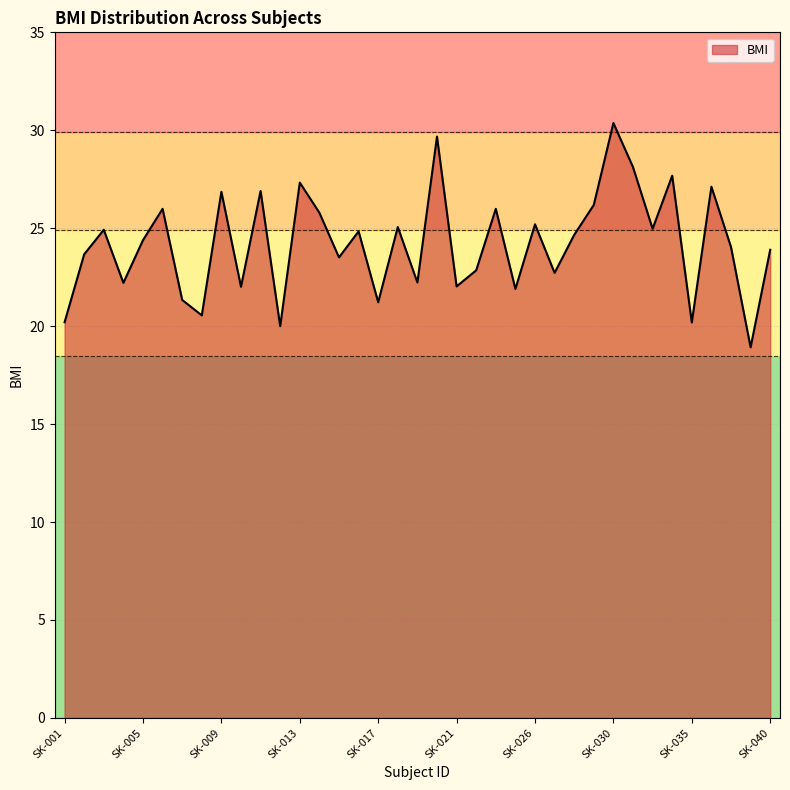

How many interior local peaks (higher than both neighbors) does the data have?

13